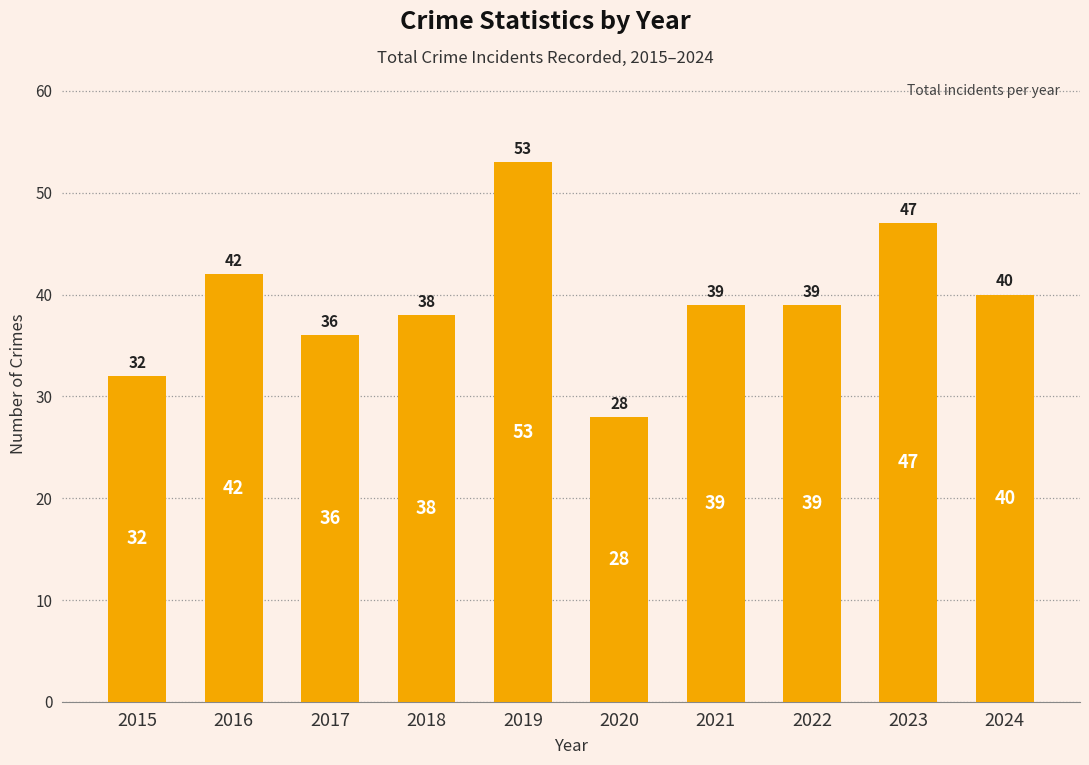

What is the value of the 8th bar from the left?

39